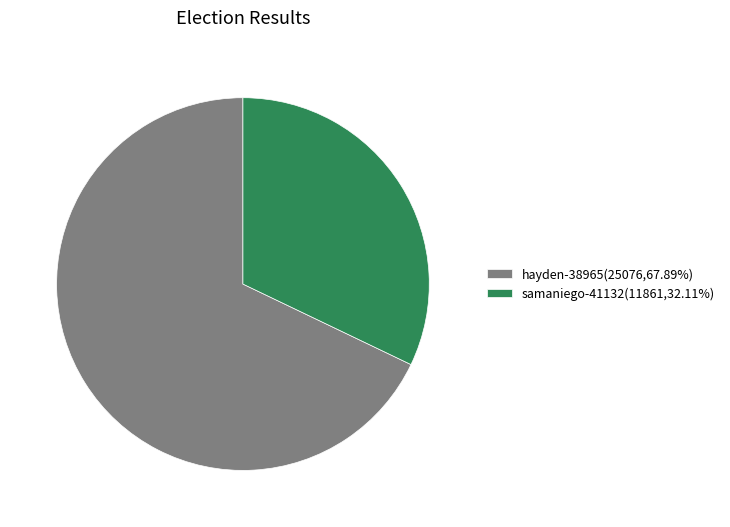

Count the number of slices in the pie.

2